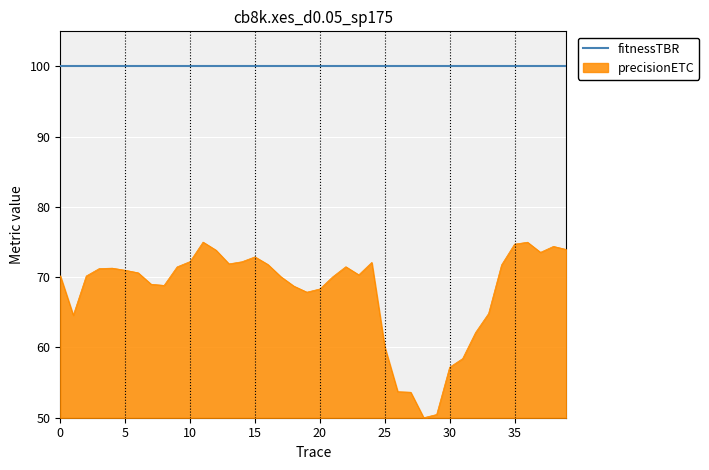

List the series in order of their peak value, lowest first.

precisionETC, fitnessTBR